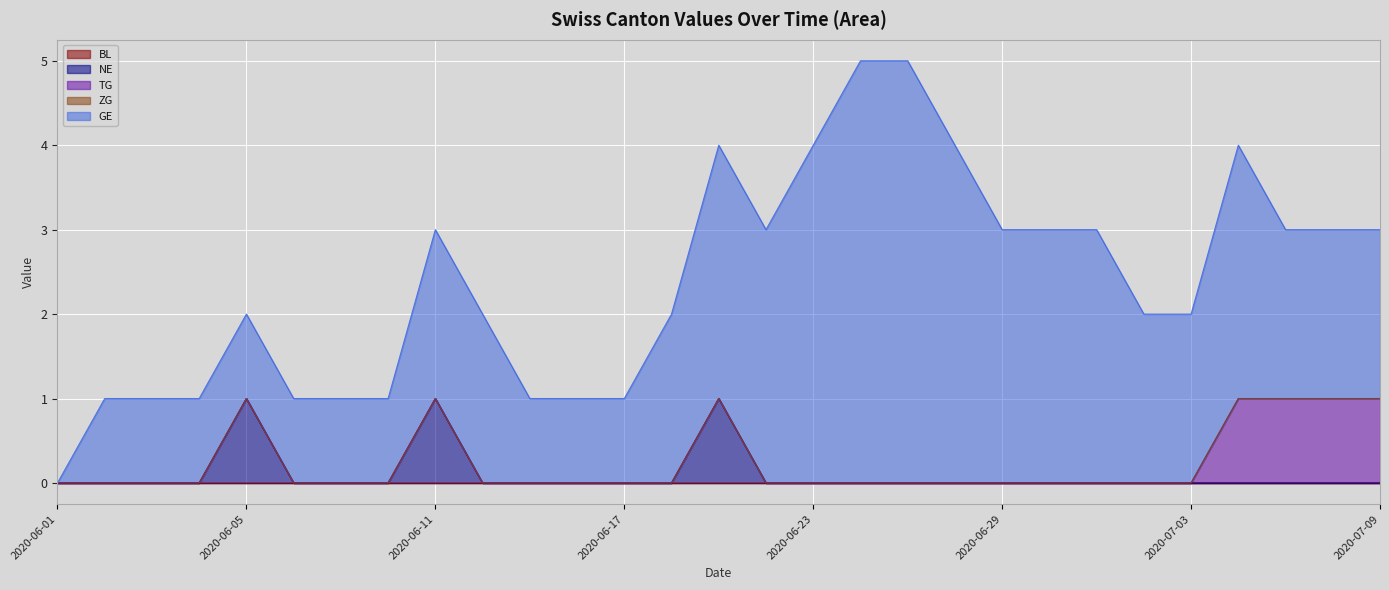

True or false: NE and BL intersect in this chart.

False